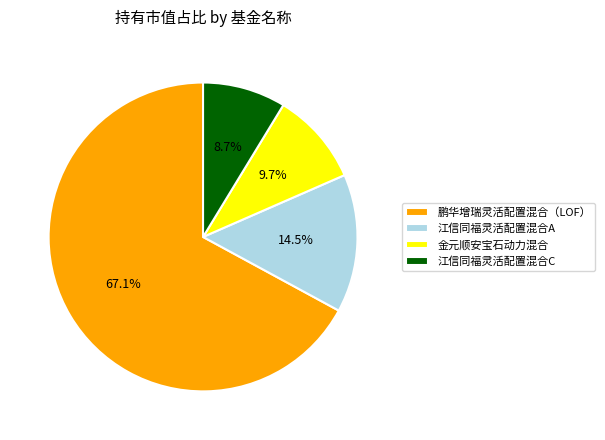

The 鹏华增瑞灵活配置混合（LOF） slice represents 67% of the pie. True or false?

True